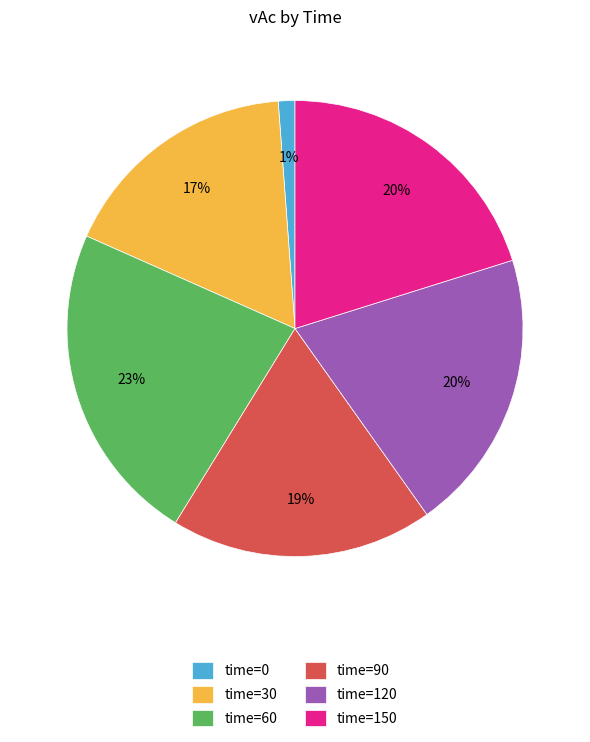

To the nearest percent, what is the difference between the largest and smallest slice percentages?

22%